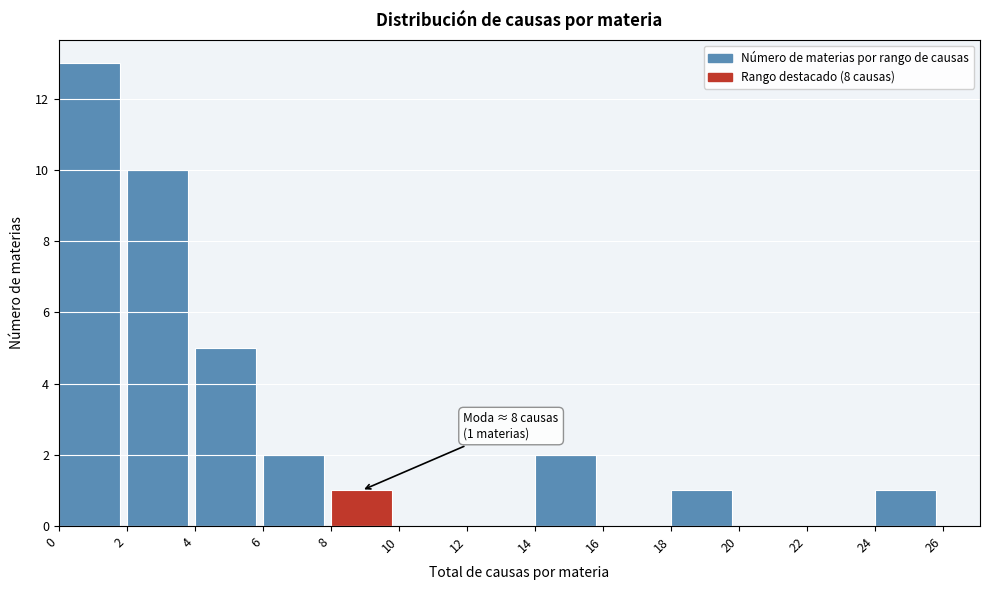

Which range on the x-axis has the tallest bar?

0 to 2